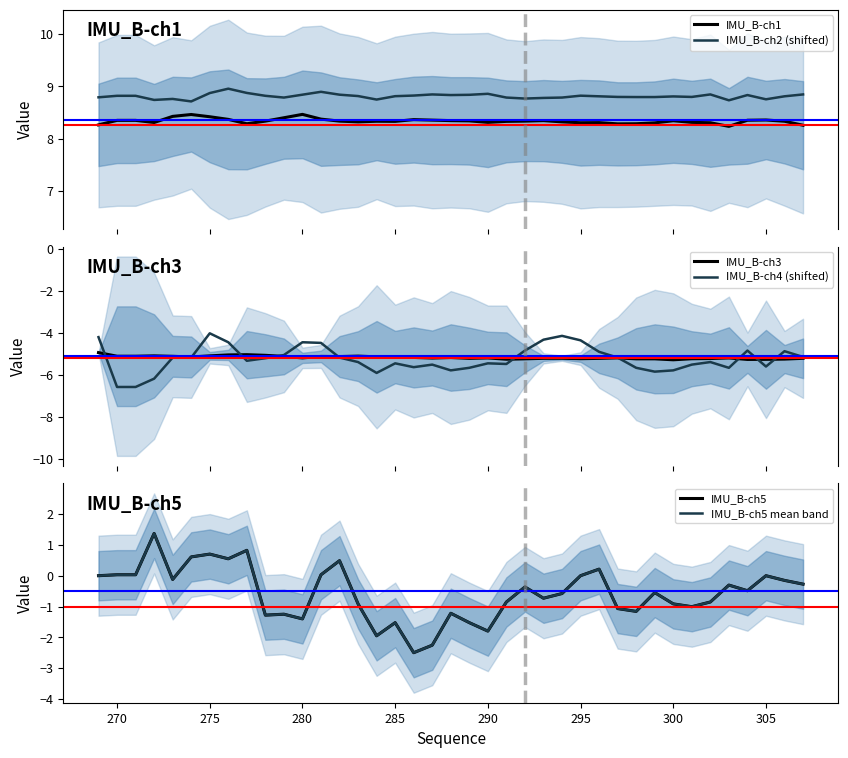

Which series has the largest total across all categories?

IMU_B-ch2 (shifted)